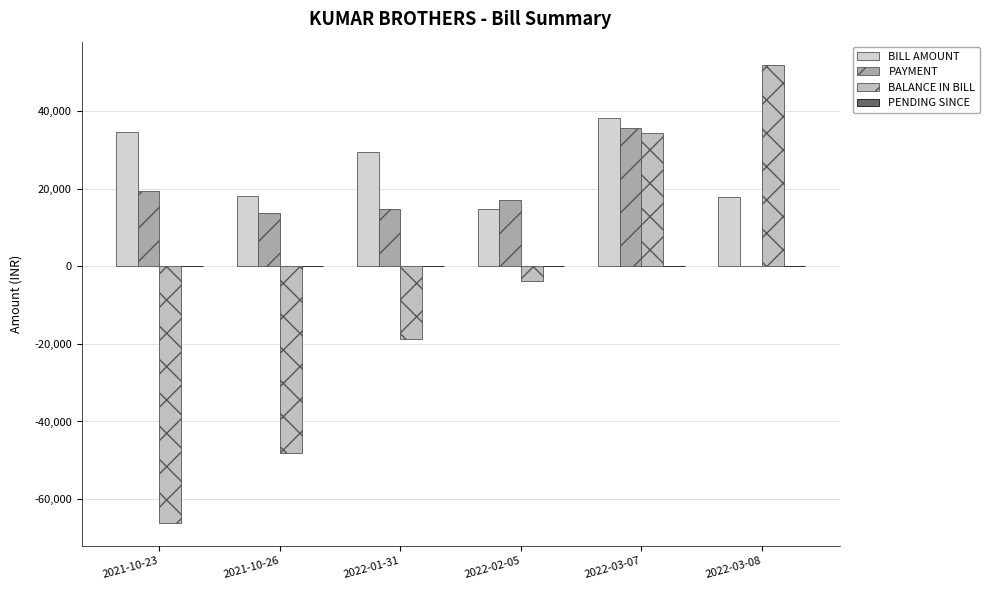

The value of PAYMENT at 2022-01-31 is 3274. True or false?

False